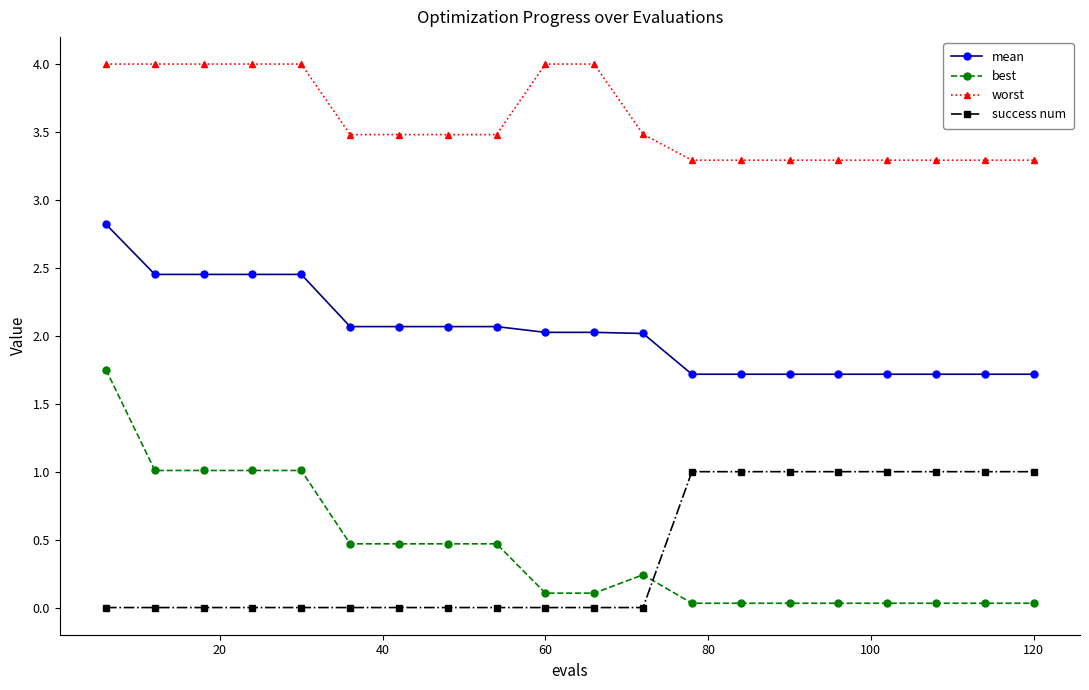

What is the highest value of the success num series?

1.0